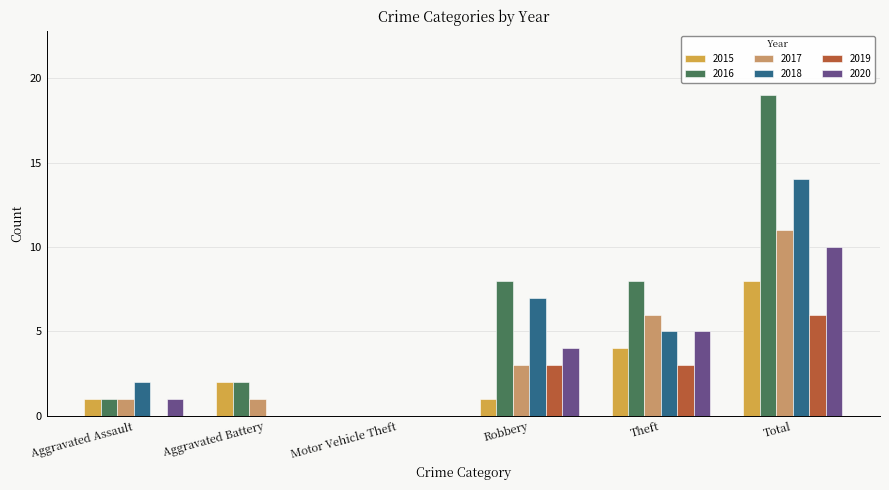

Between Motor Vehicle Theft and Robbery, which series saw the biggest shift?

2016